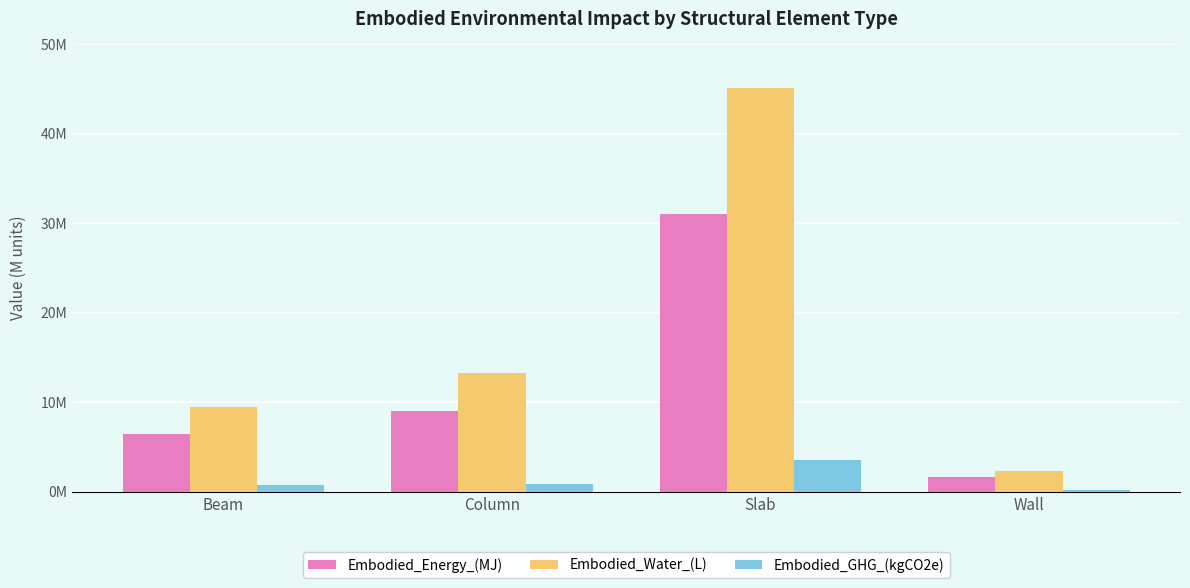

What is the difference between the highest and lowest values at Beam?

8718583.1